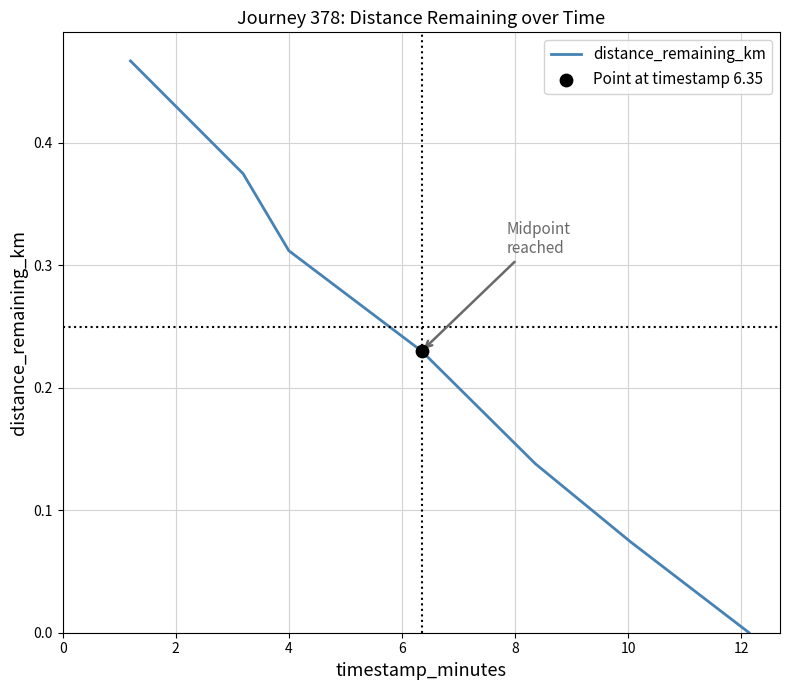

What is the sum of all values?

1.6